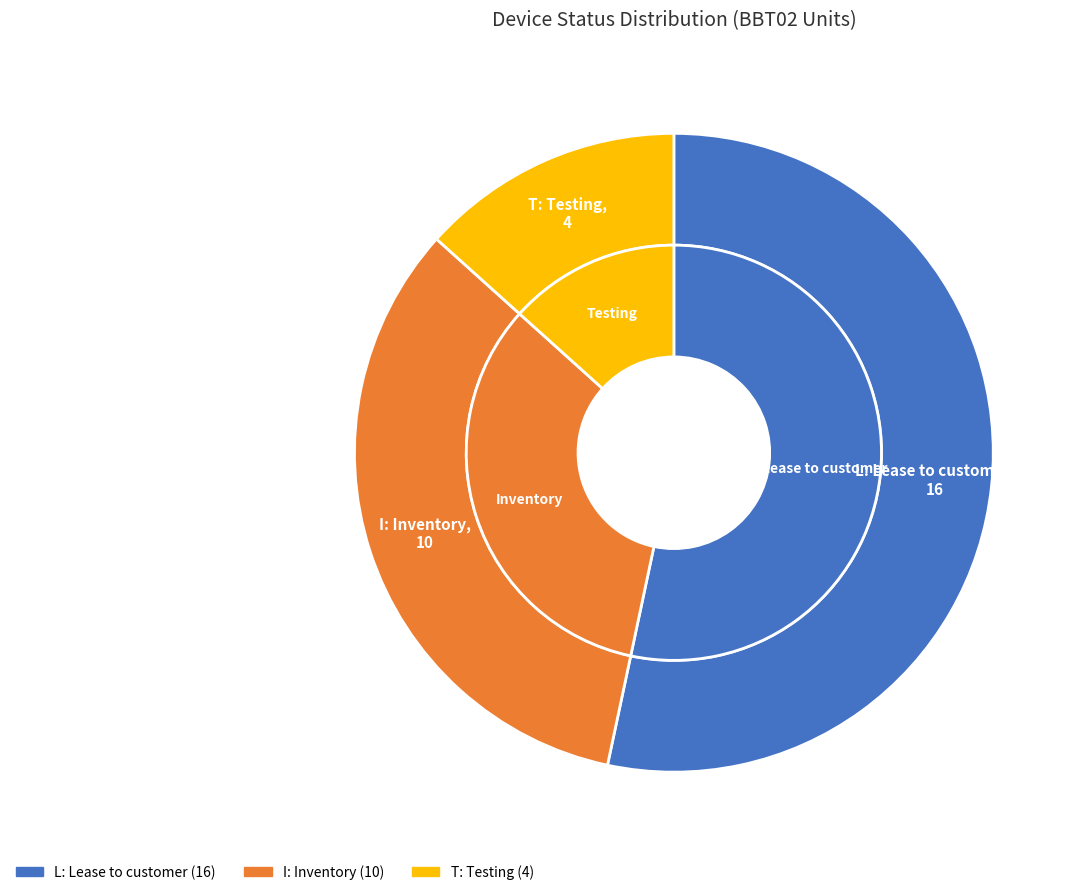

To the nearest percent, what percentage of the pie is L: Lease to customer?

53%